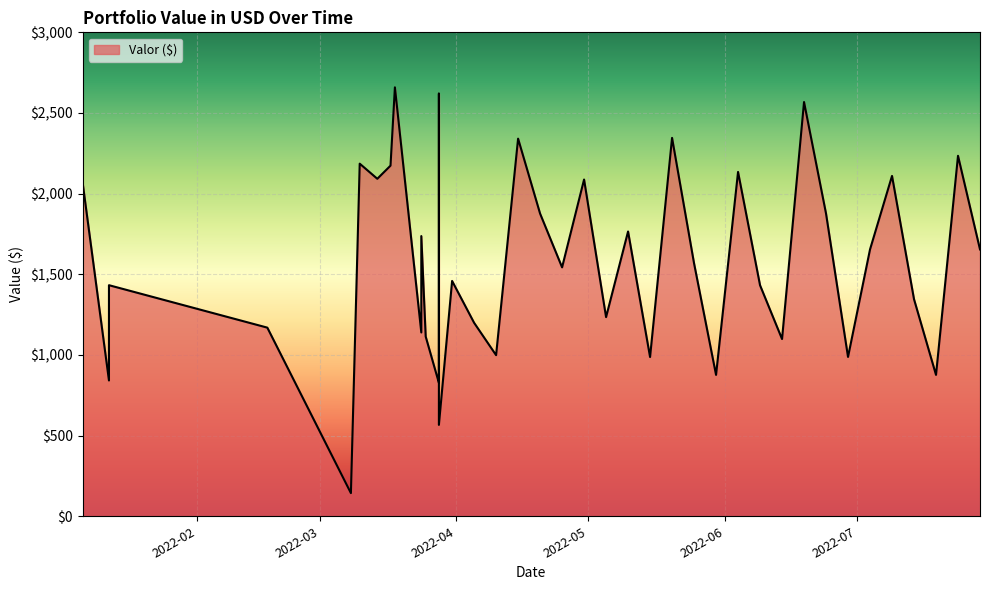

Which label corresponds to the smallest value in the chart?

2022-03-08